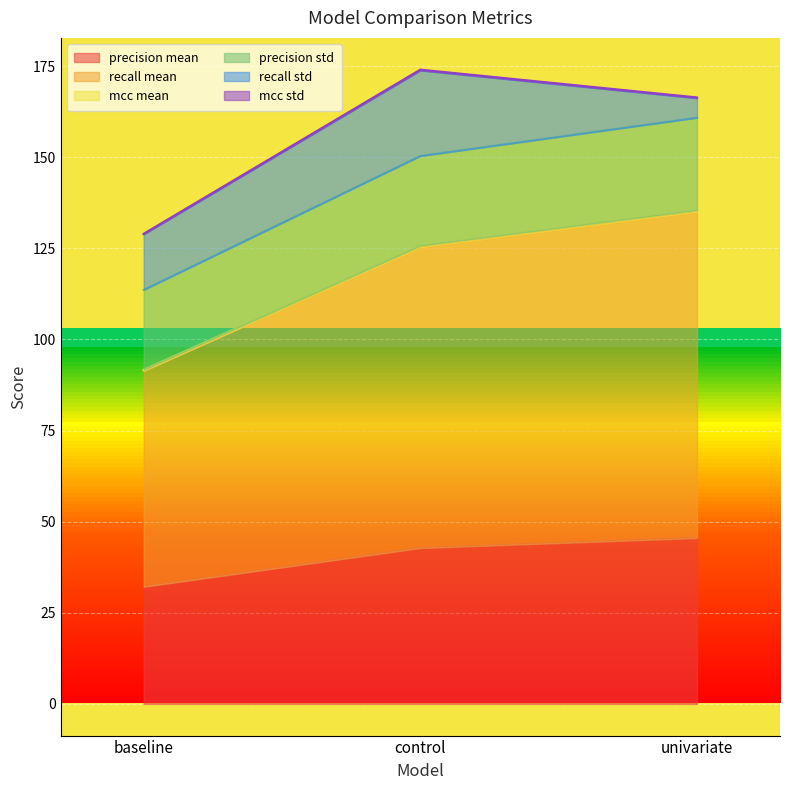

What is the minimum value for precision mean?

32.1